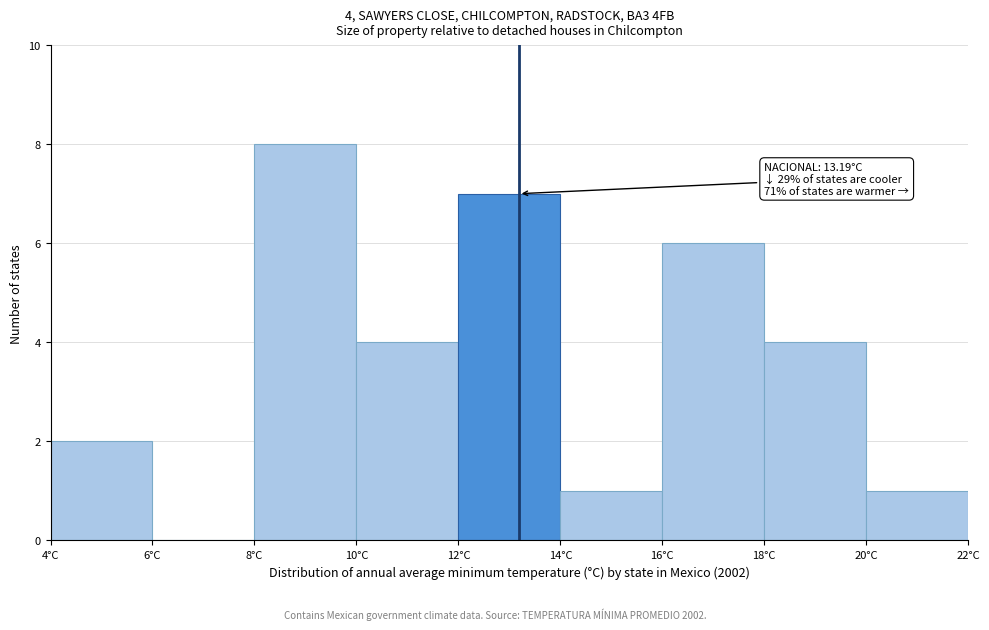

Over which range of the x-axis is the bar tallest?

8 to 10